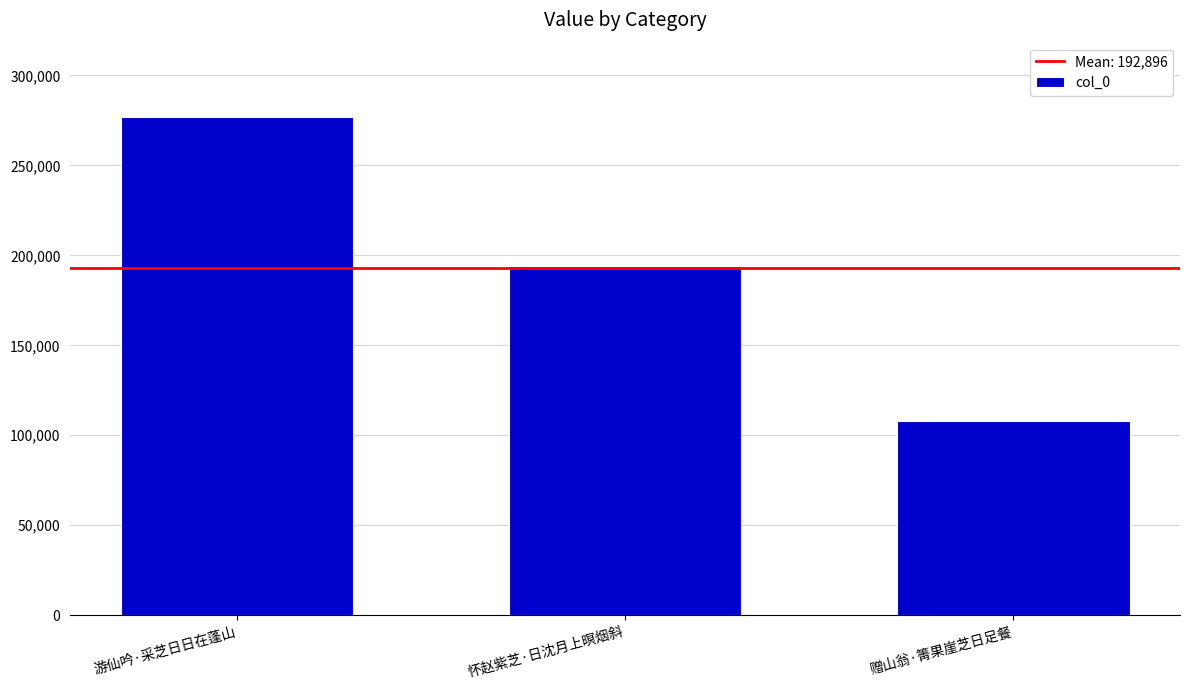

What is the ratio of the value at 赠山翁·箐果崖芝日足餐 to the value at 游仙吟·采芝日日在蓬山?

0.4